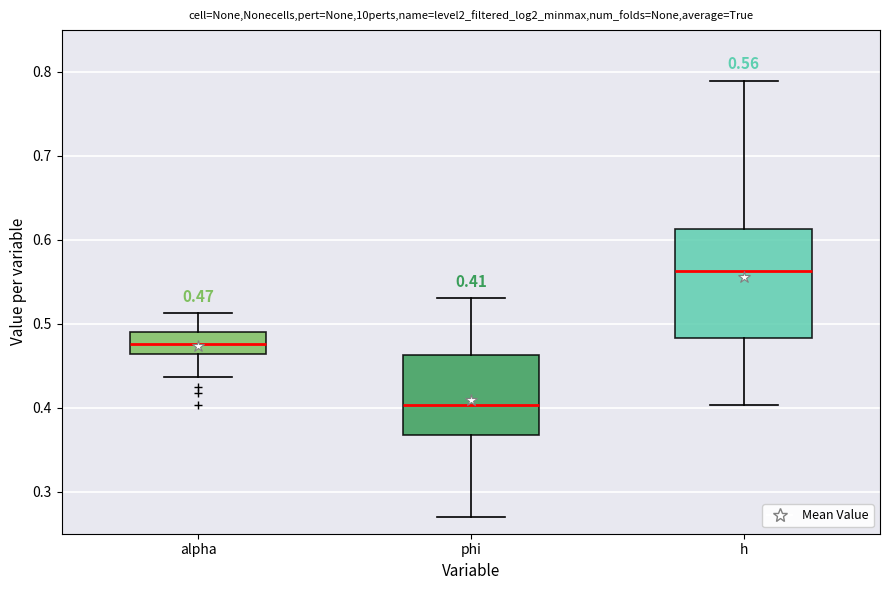

Comparing the boxes themselves (not the whiskers), which one is the tallest?

h